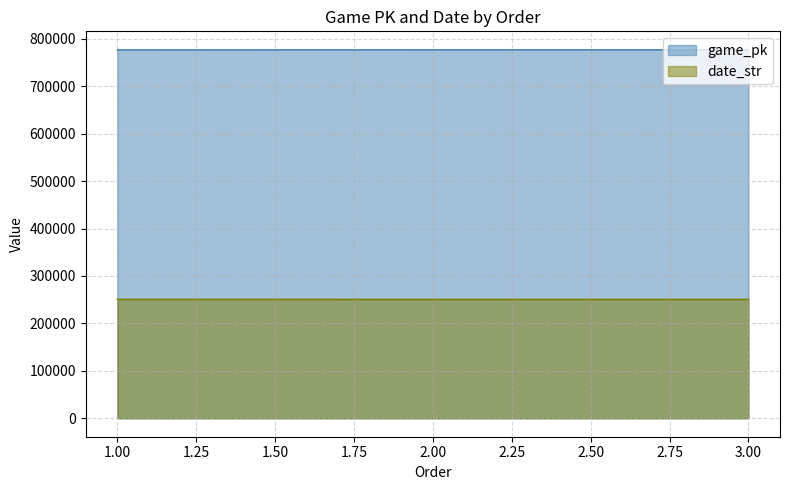

What is the minimum value shown in the chart?

250729